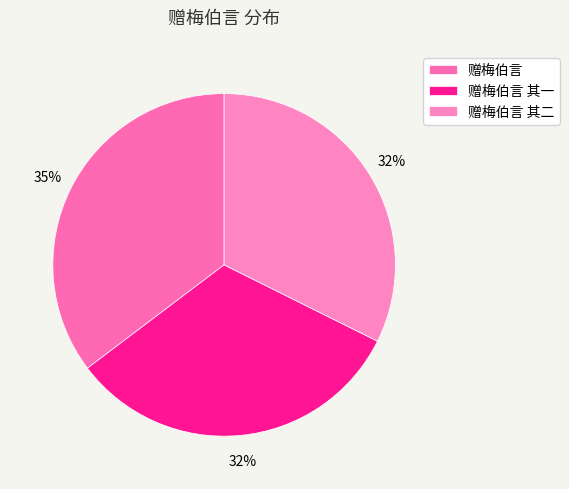

Count the number of slices in the pie.

3